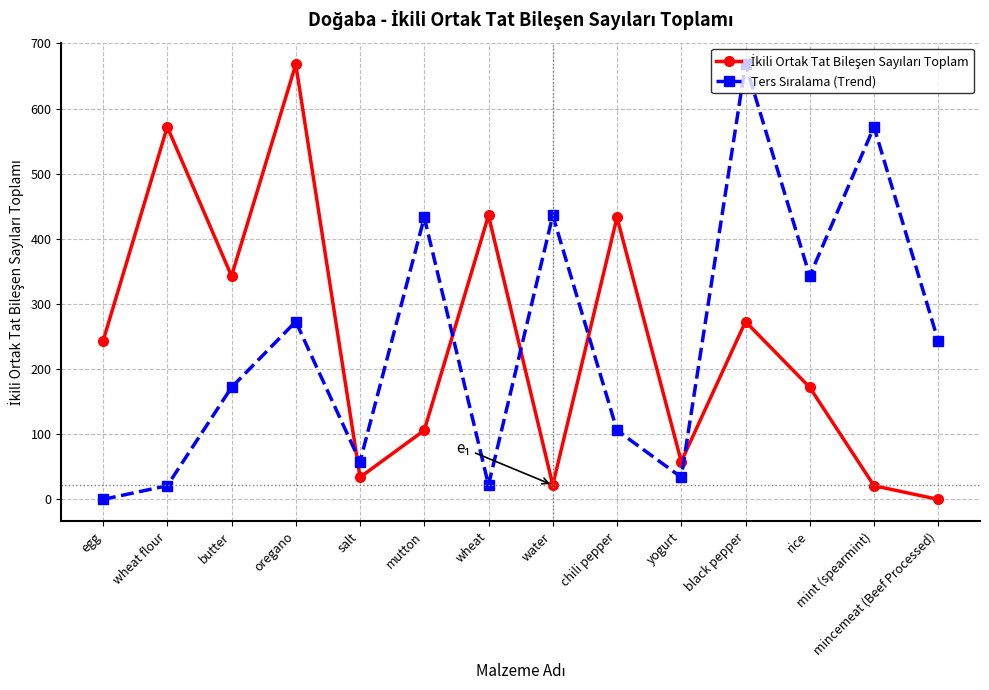

What is the difference between the highest and lowest values at rice?

171